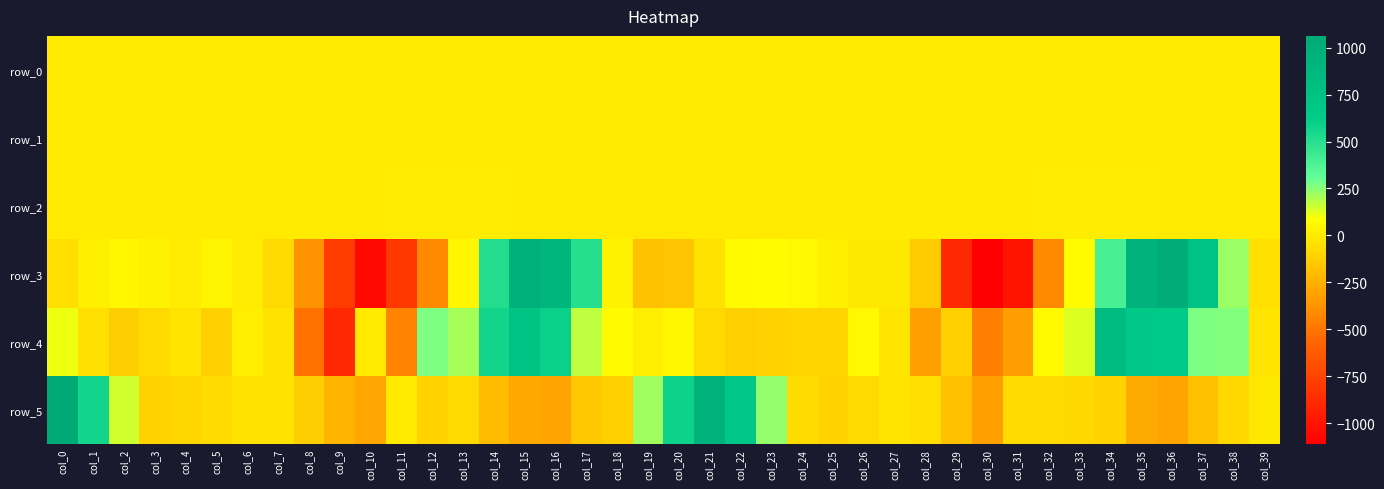

At which label does row_3 first exceed 18?

col_1